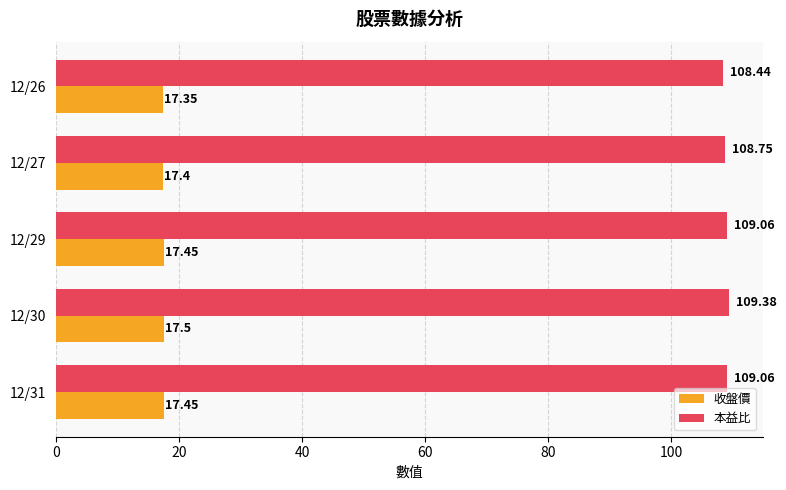

At which category is the sum across all series the highest?

12/30